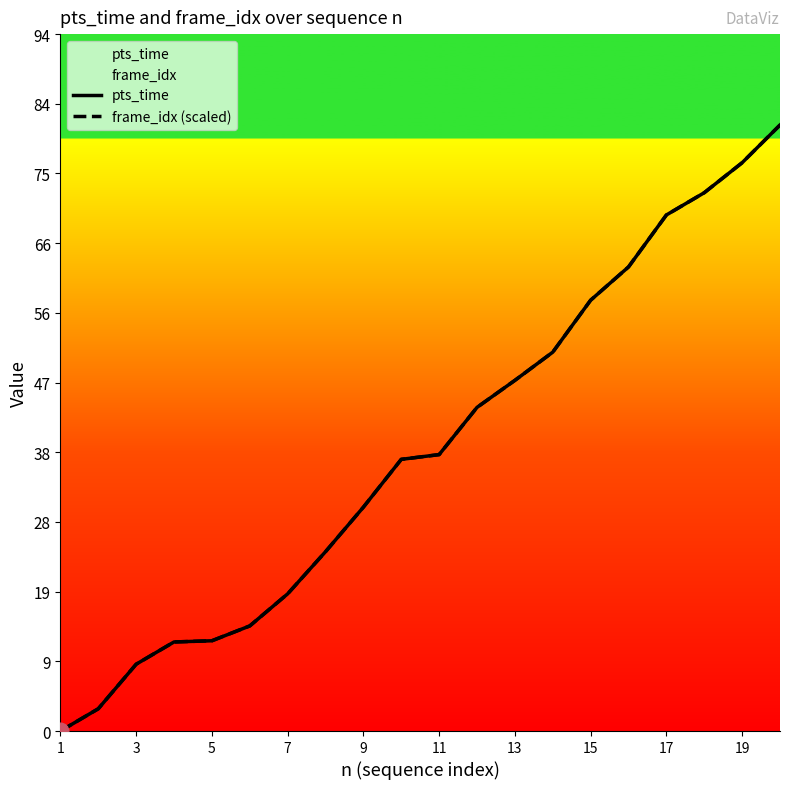

True or false: pts_time and frame_idx (scaled) cross at least once.

False